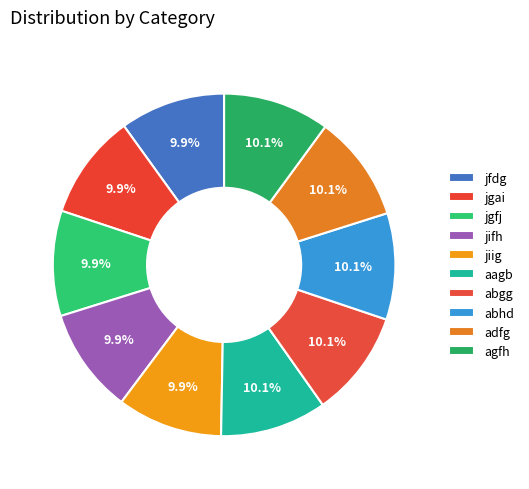

What is the change in value from jiig to abgg?

+1